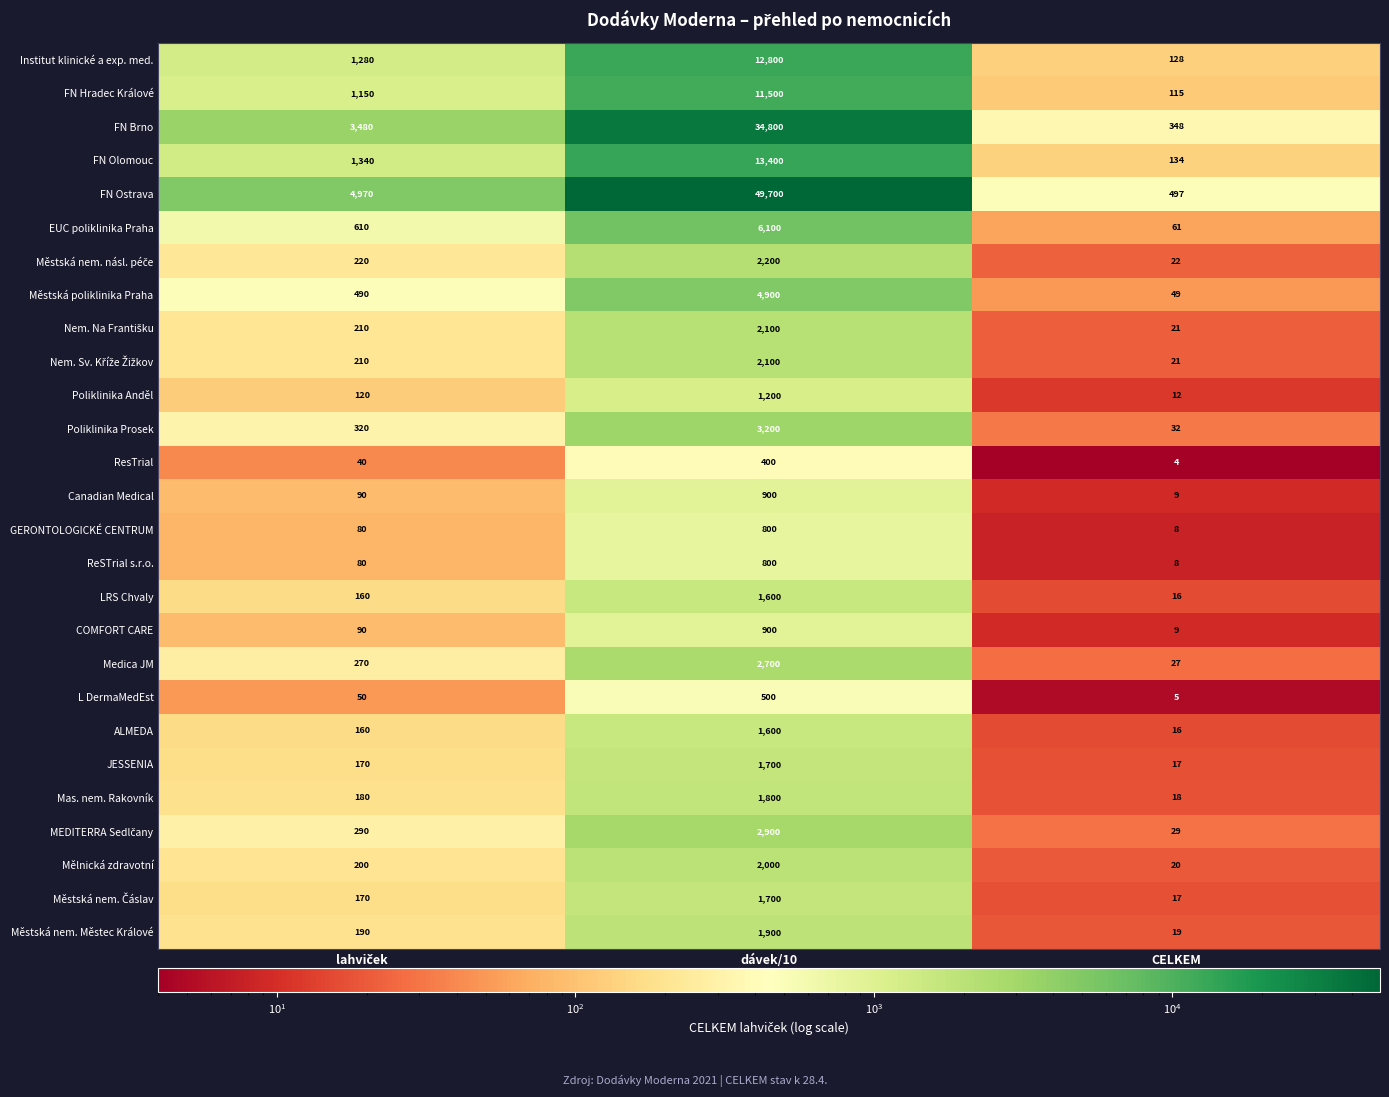

What is the spread (max minus min) of values at CELKEM?

493